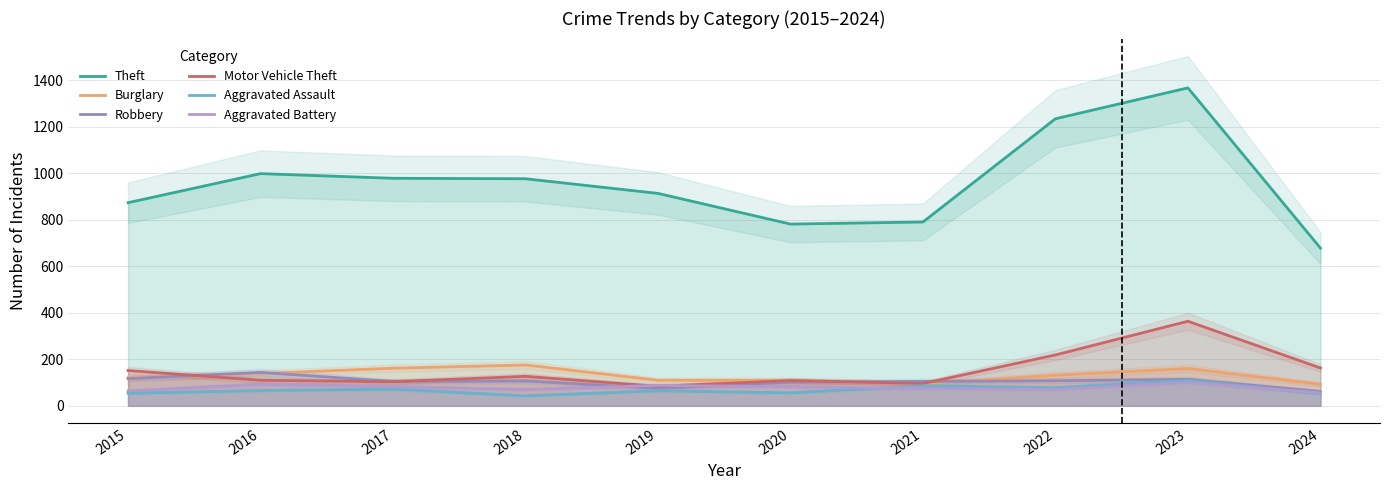

Is it true that Motor Vehicle Theft equals 96 at 2021?

True